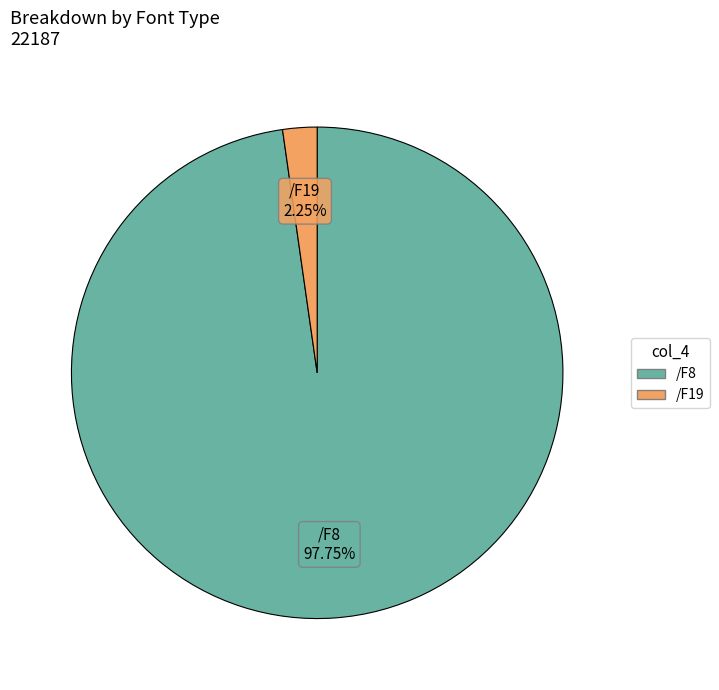

Does /F19 account for over 50% of the chart?

No